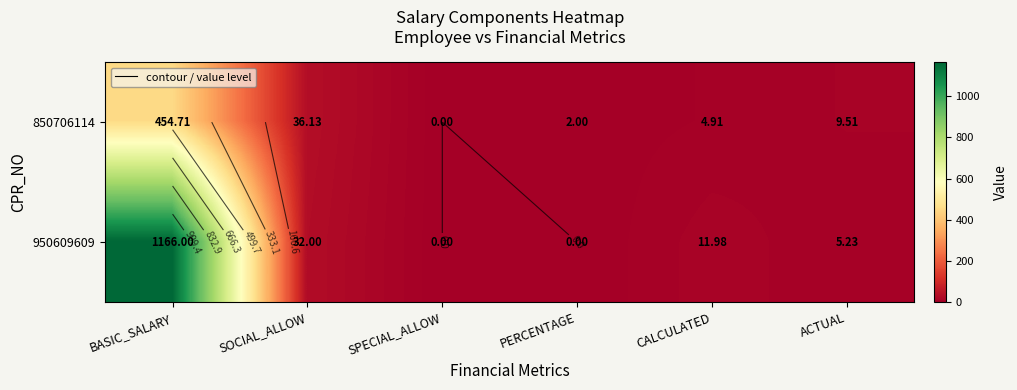

What is the difference between the 850706114 values at SOCIAL_ALLOW and BASIC_SALARY?

418.6